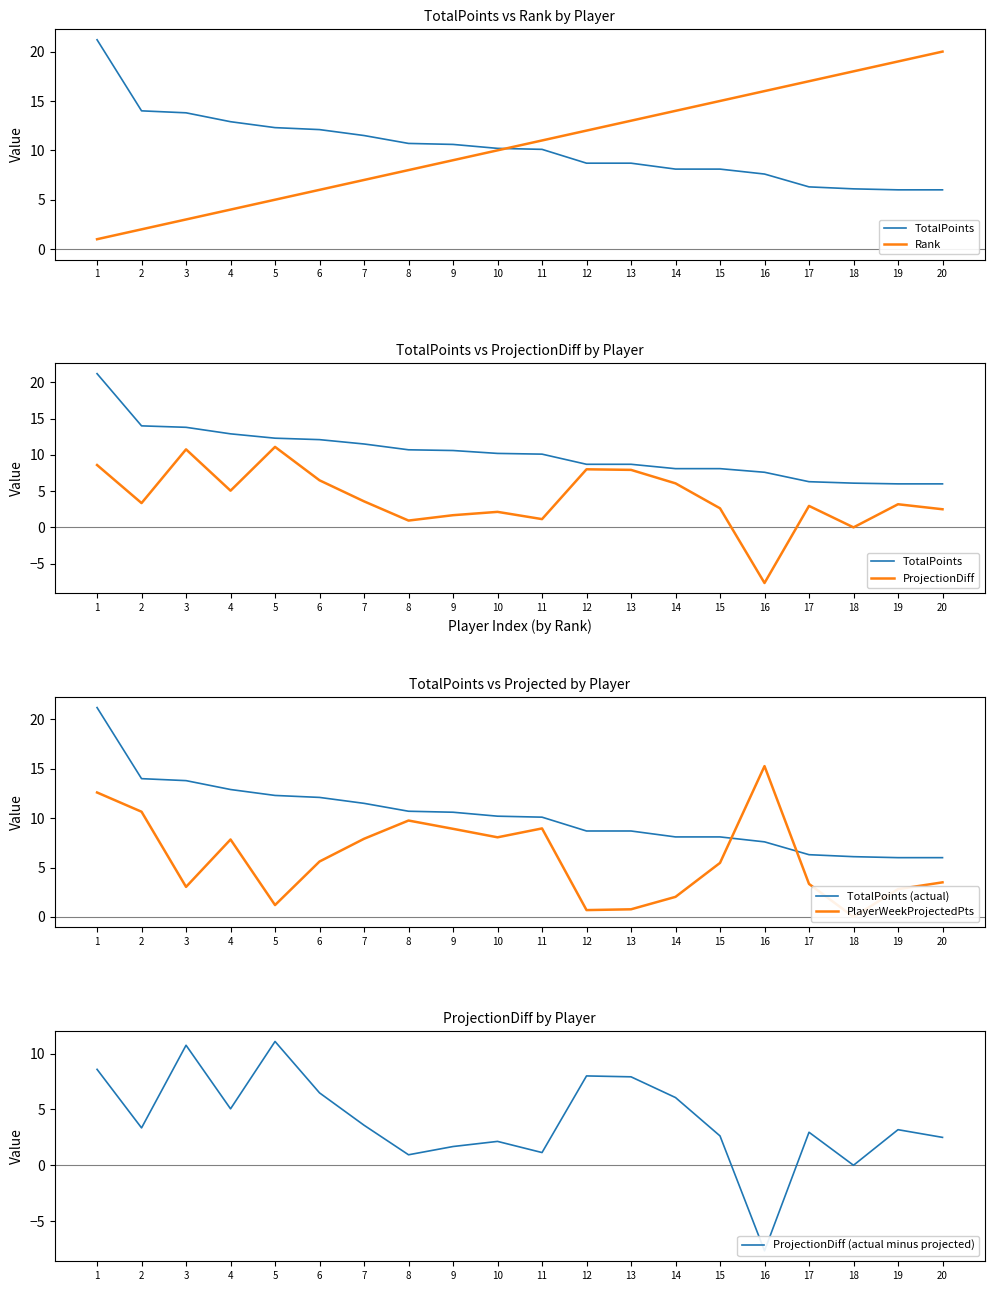

The value of ProjectionDiff (actual minus projected) at 20 is 2.5. True or false?

True